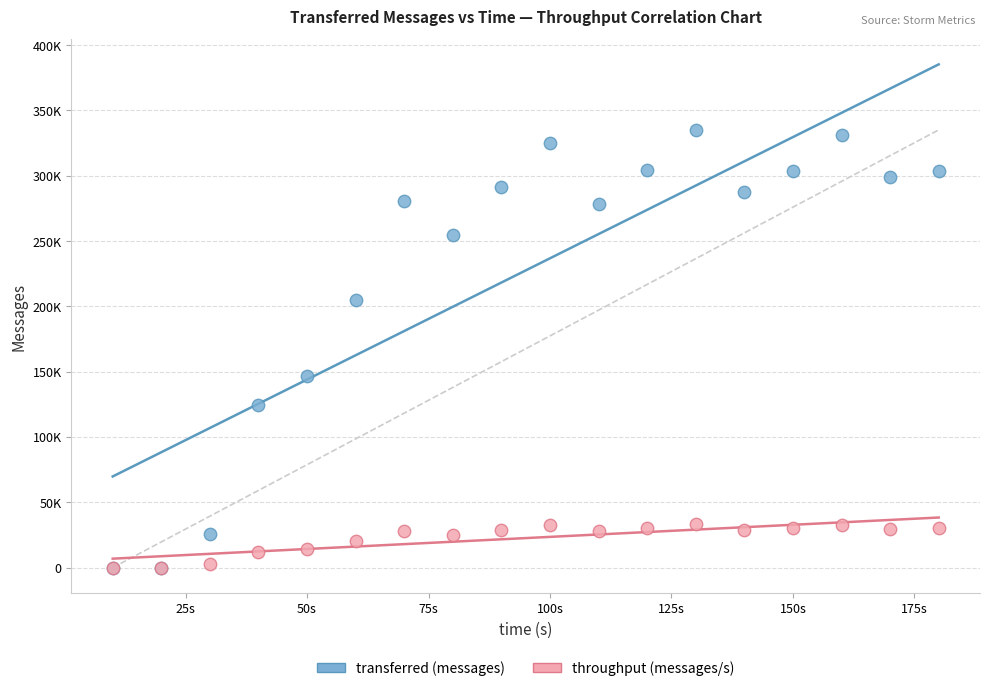

What are all the series names shown in the legend?

transferred (messages), throughput (messages/s)